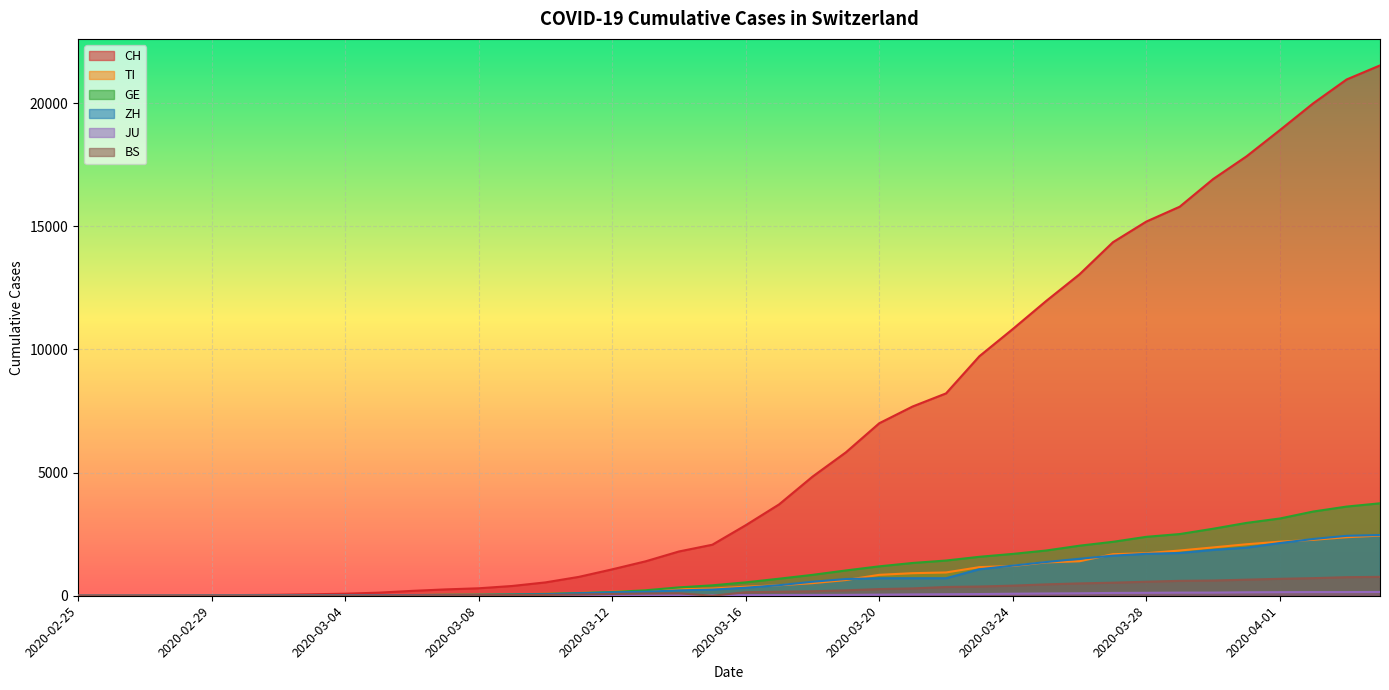

Where is GE nearest to the value 1877?

2020-03-25